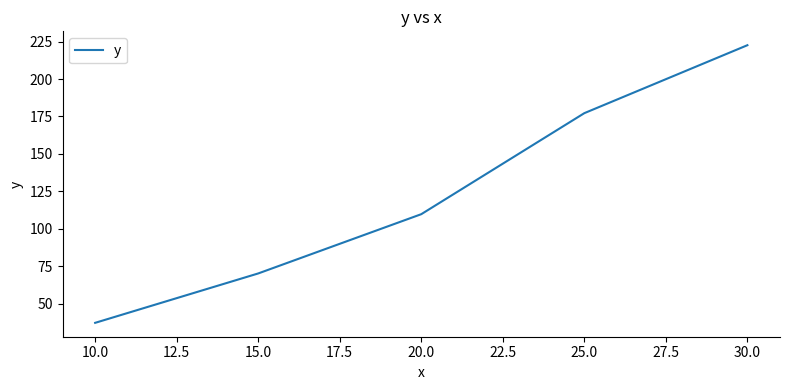

Between 10.0 and 20.0, which is larger?

20.0